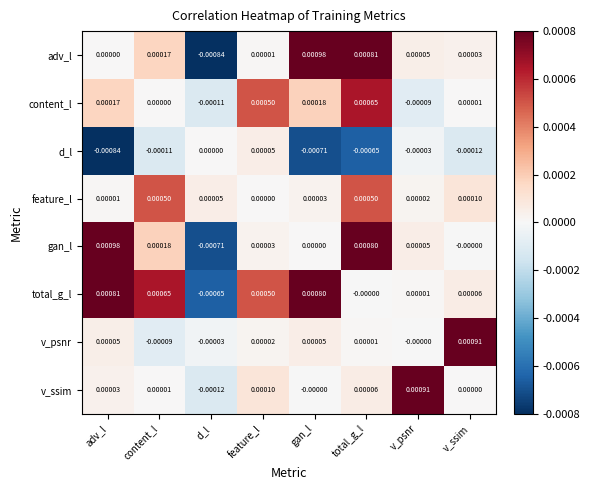

How many data points does each series have?

8